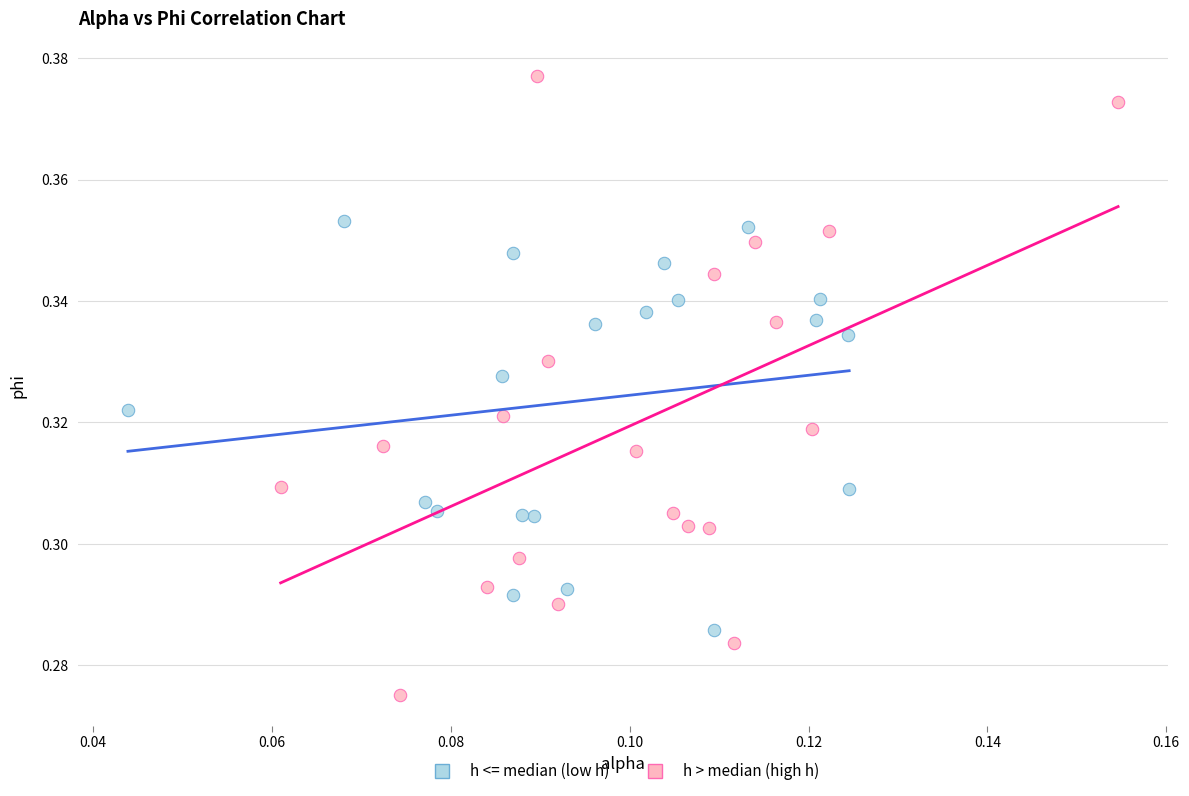

Which series reaches the minimum Y coordinate?

h > median (high h)